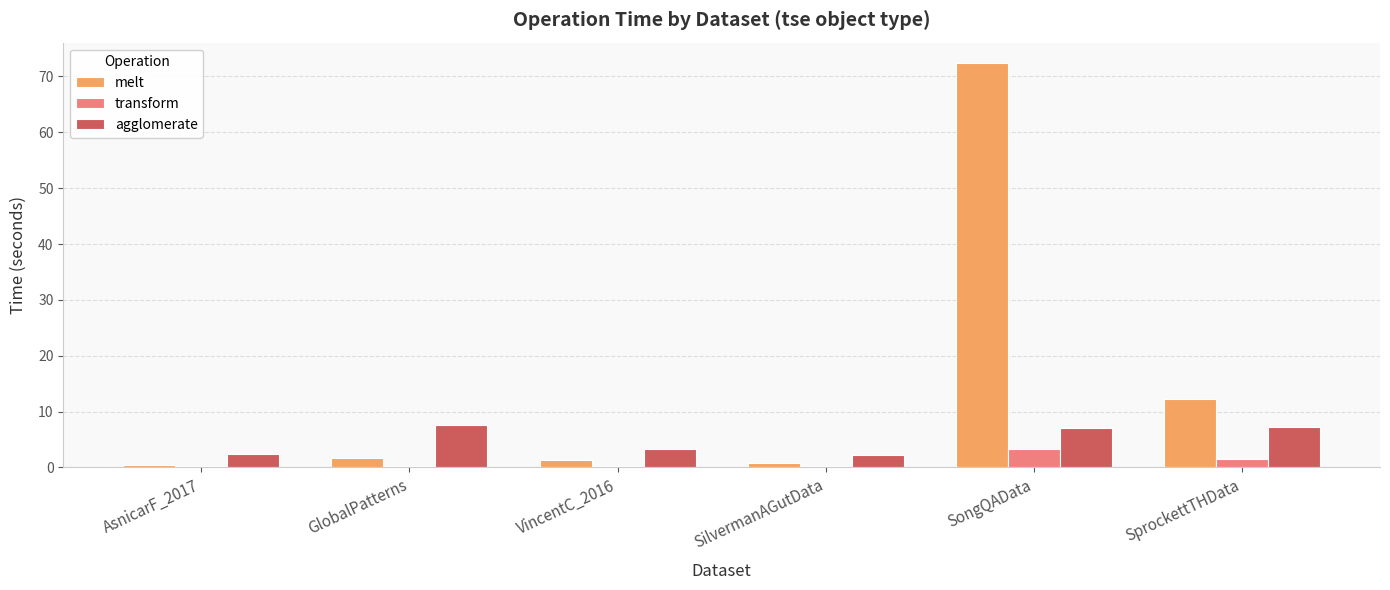

Is the value of transform at SprockettTHData greater than the value of melt at SongQAData?

No